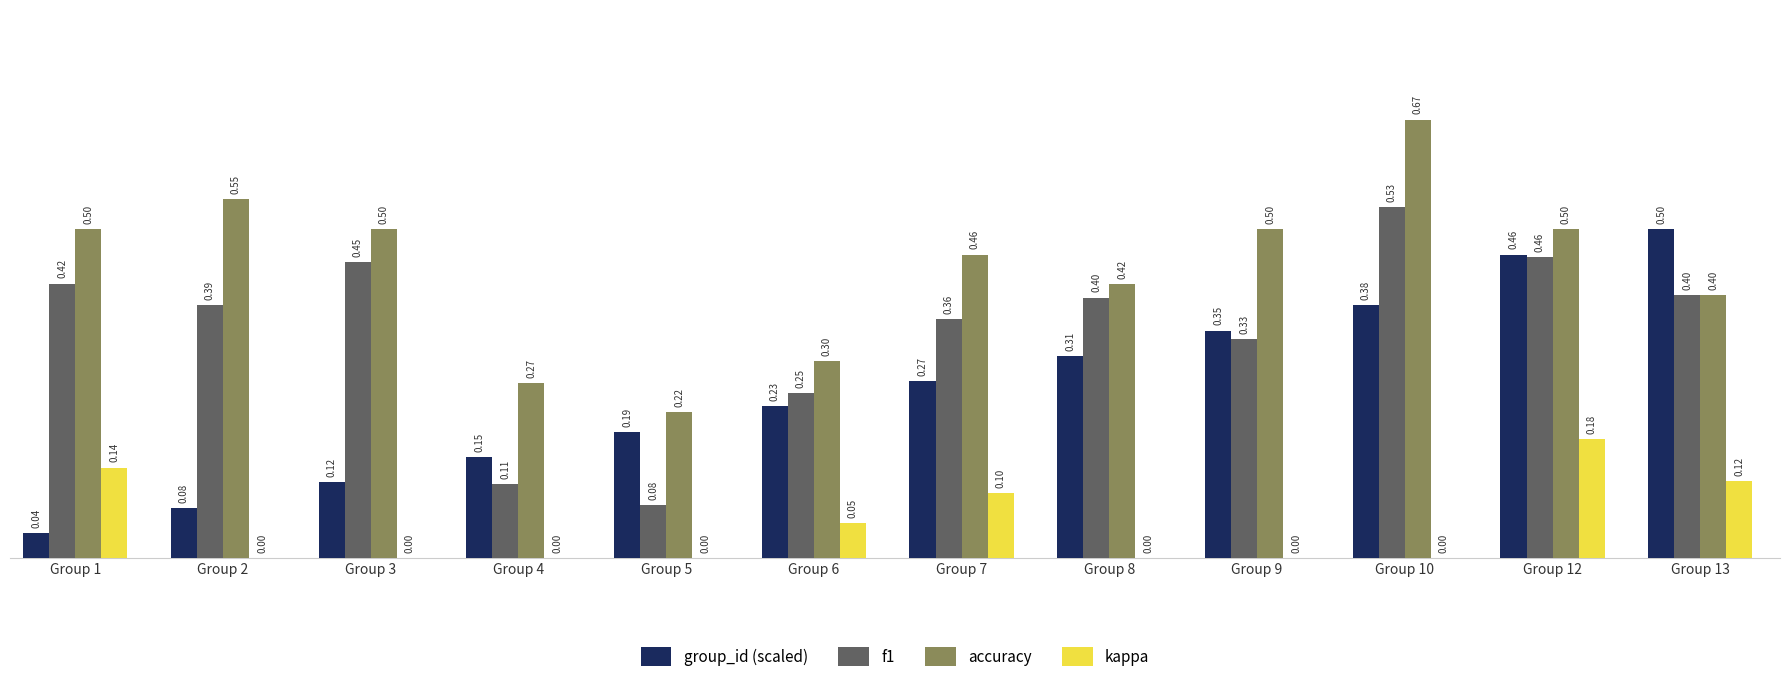

Is it true that f1 equals 0.3 at Group 10?

False